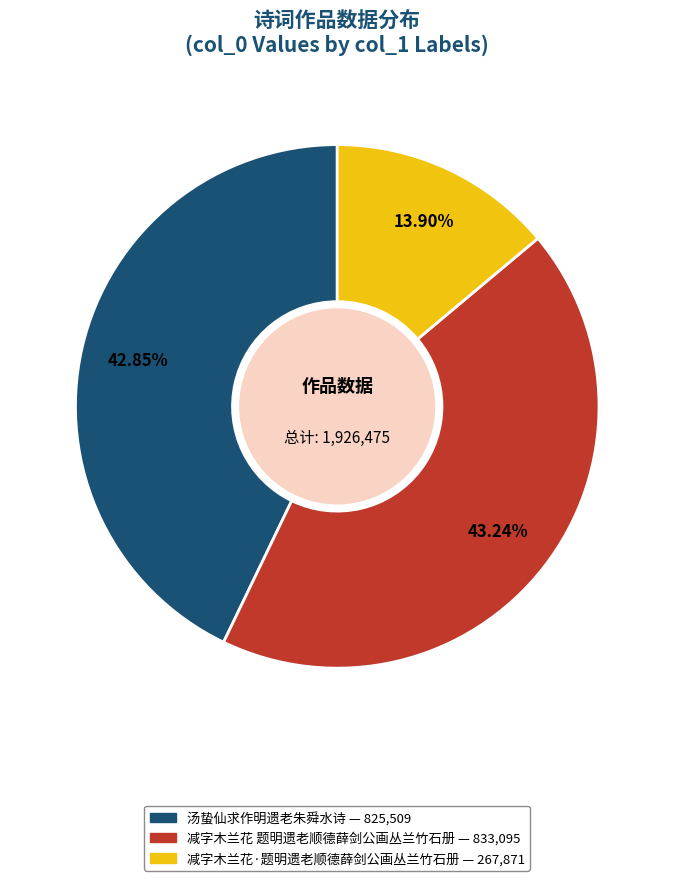

What is the ratio of the value at 汤蛰仙求作明遗老朱舜水诗 to the value at 减字木兰花 题明遗老顺德薛剑公画丛兰竹石册?

1.0